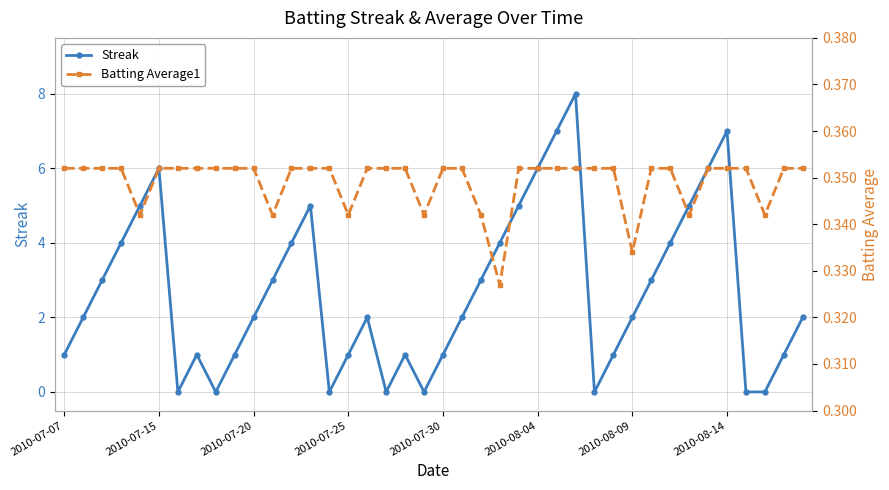

In Streak, how many points are higher than both neighbors (excluding endpoints)?

7